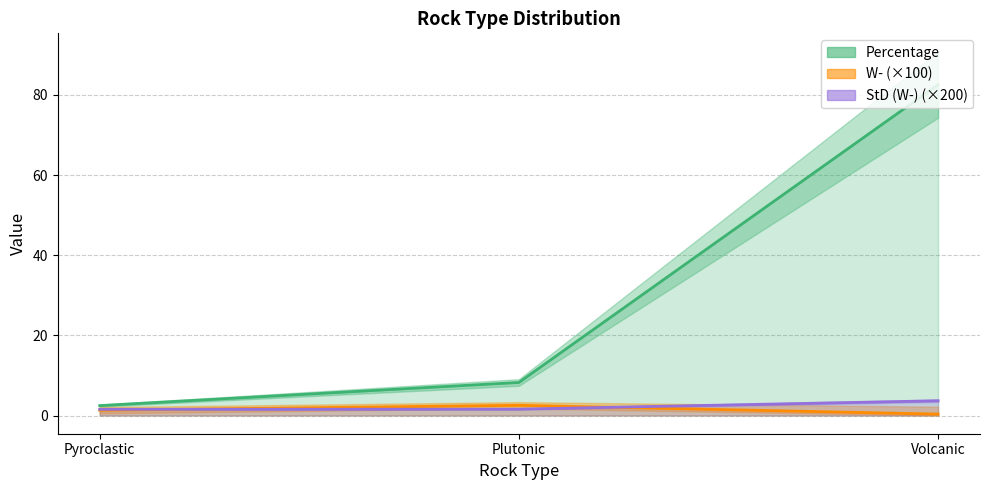

Which series has the largest total across all categories?

Percentage